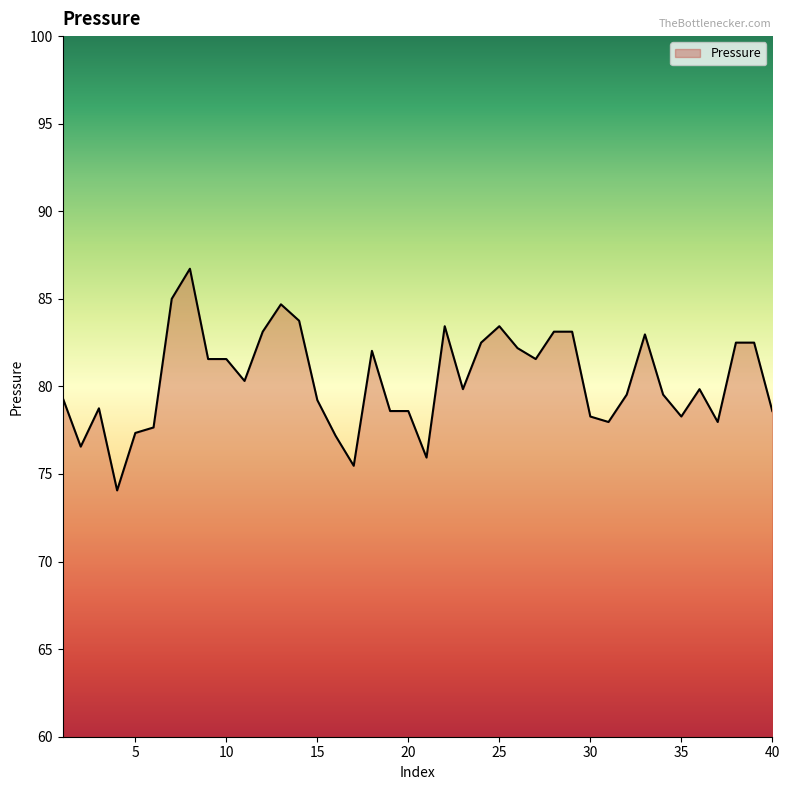

What is the difference between the maximum and minimum values?

12.7